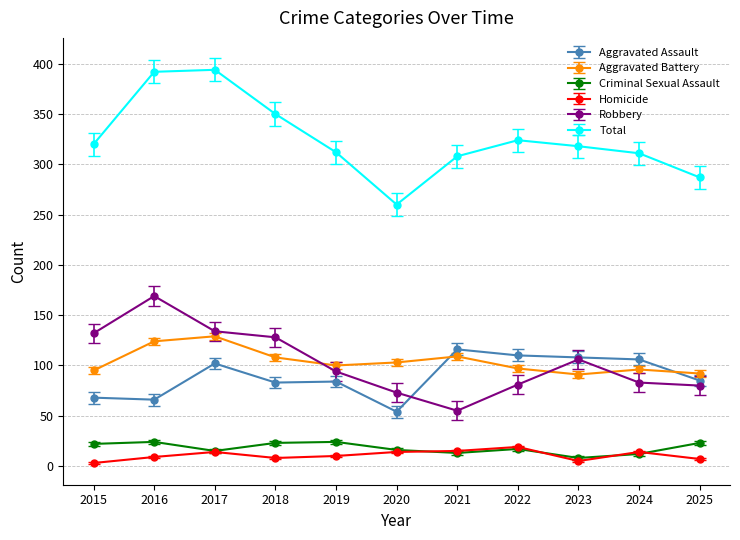

Where is Robbery nearest to the value 112?

2023